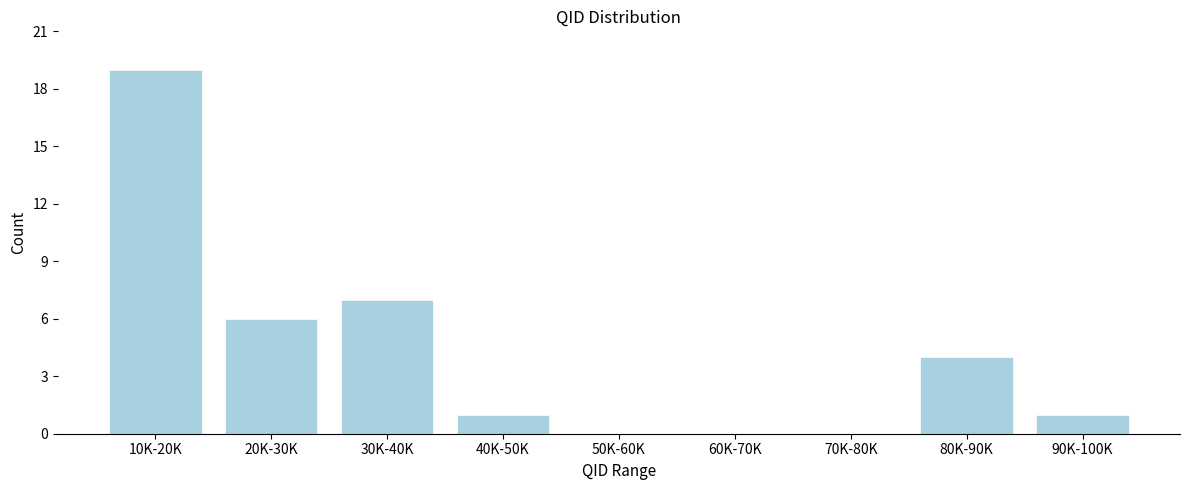

Reading left to right, what are all the values shown in this chart?

10K-20K=19	20K-30K=6	30K-40K=7	40K-50K=1	50K-60K=0	60K-70K=0	70K-80K=0	80K-90K=4	90K-100K=1